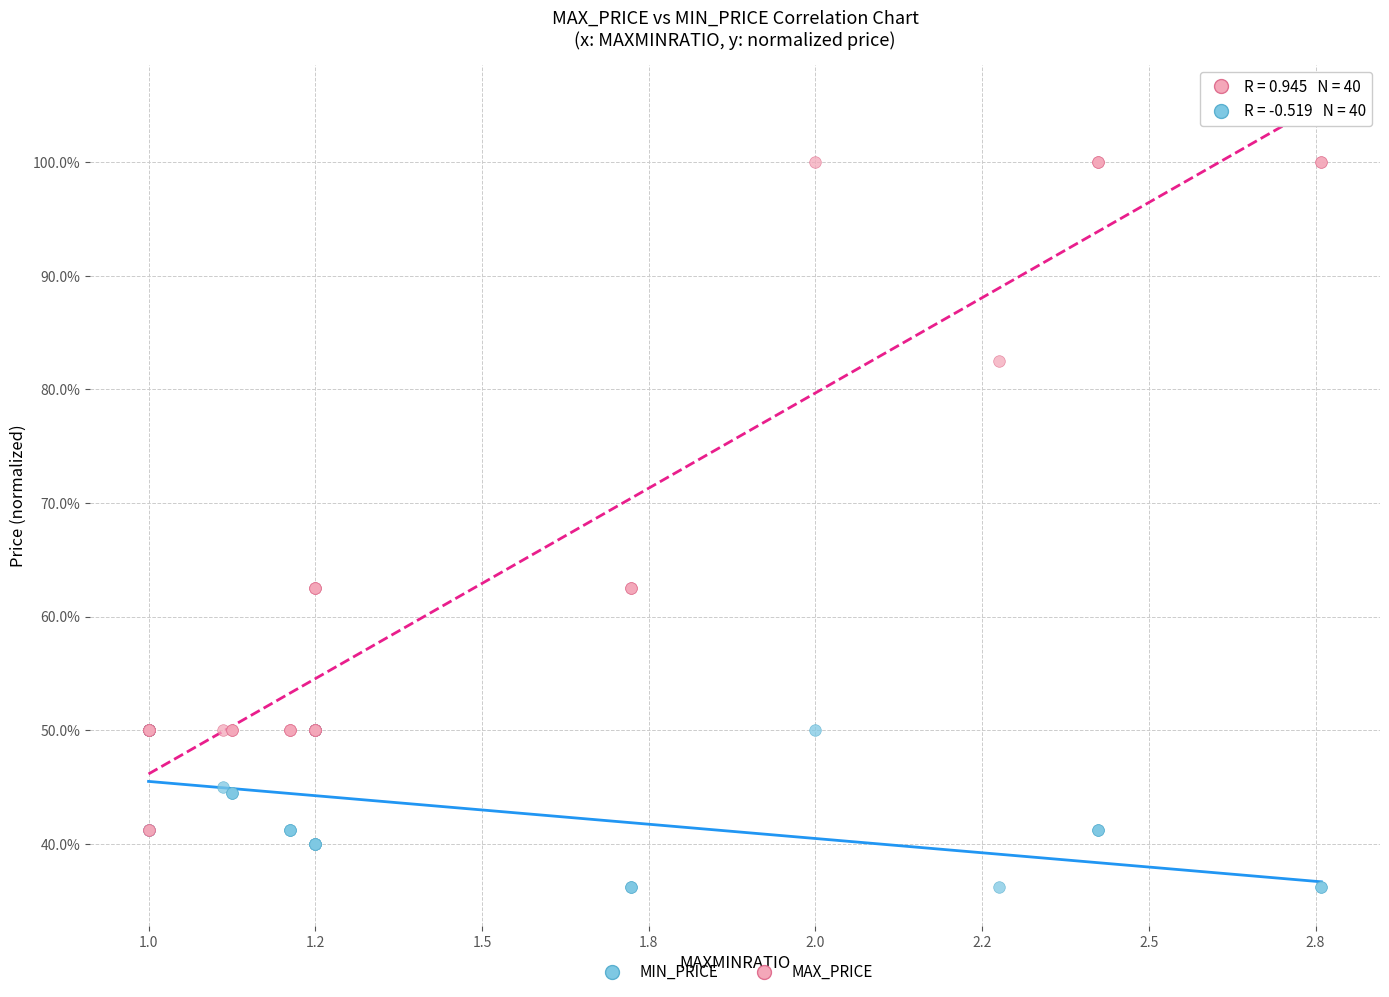

Which series reaches the maximum Y coordinate?

MAX_PRICE